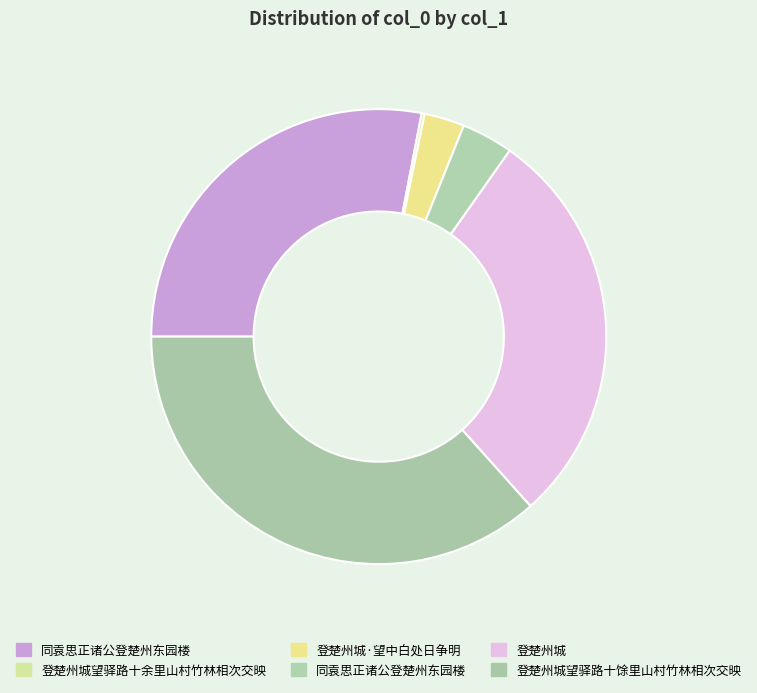

How many segments does this pie chart have?

6